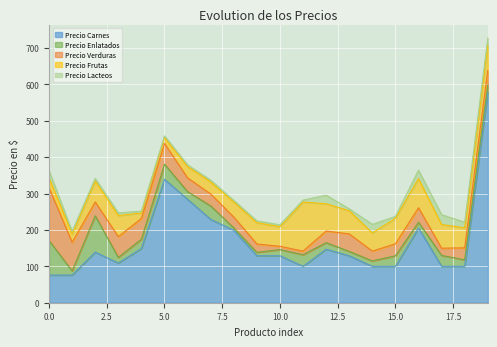

How many data points in Precio Carnes are above 129?

9